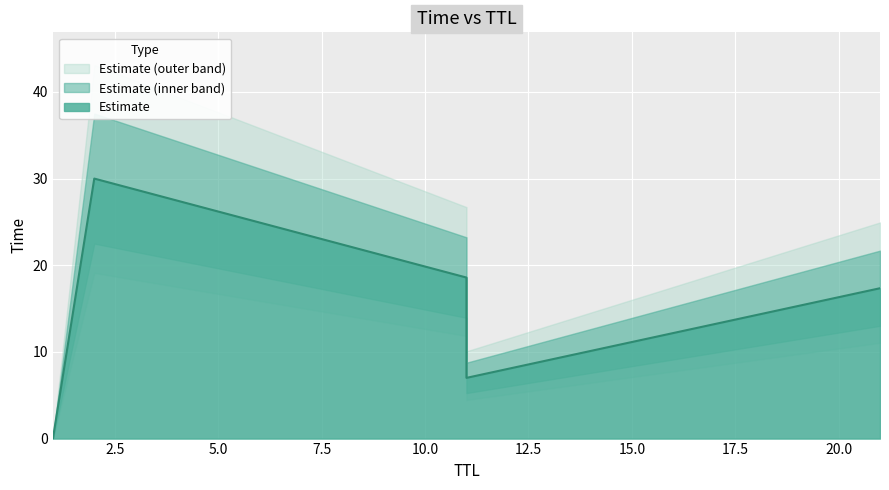

What is the sum of the values at 2 and 21?

47.3